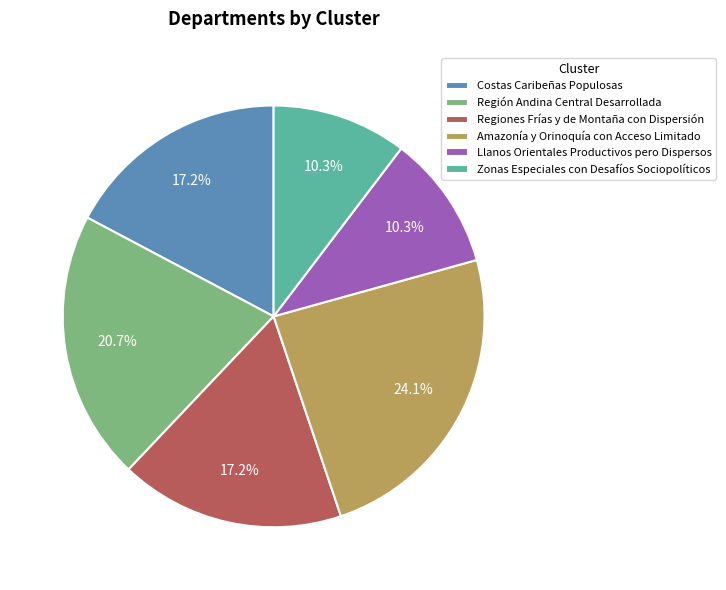

How many slices are in this pie chart?

6